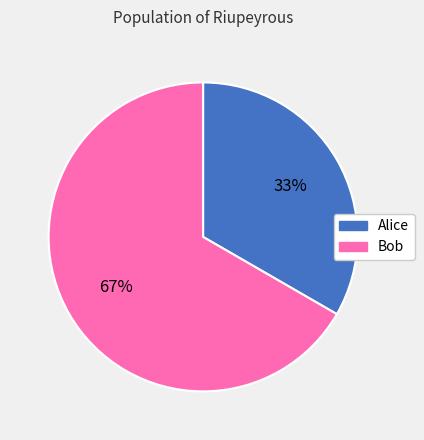

How many segments does this pie chart have?

2